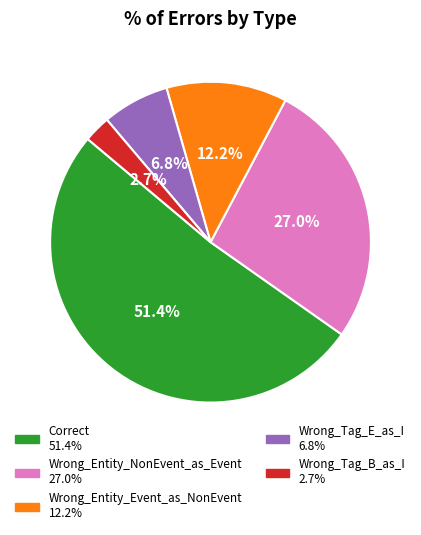

Is there a majority slice in this chart?

Yes